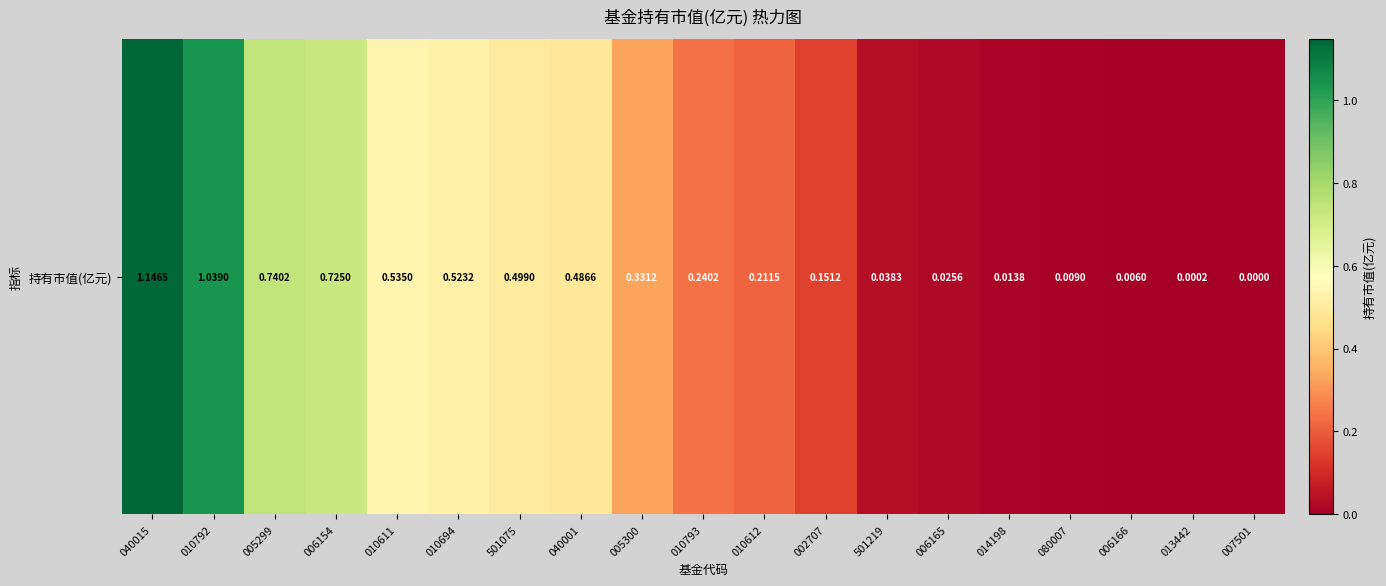

Which category has the lowest value across all series?

007501